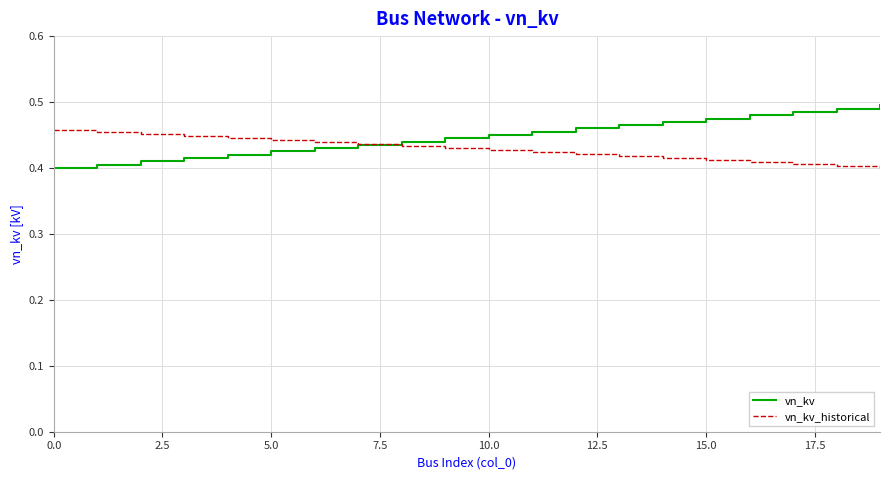

List the series in order of their peak value, highest first.

vn_kv, vn_kv_historical